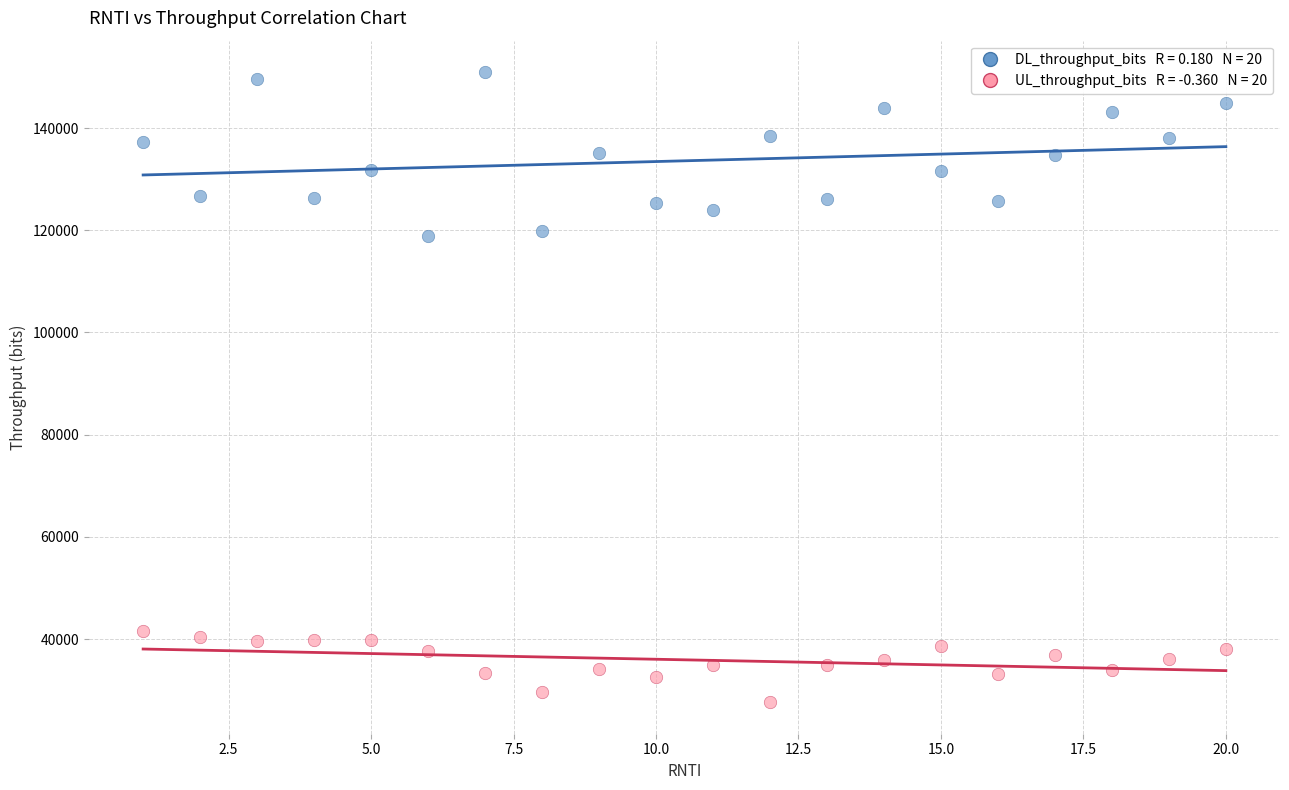

Across all data points, what is the range of X values (max minus min)?

19